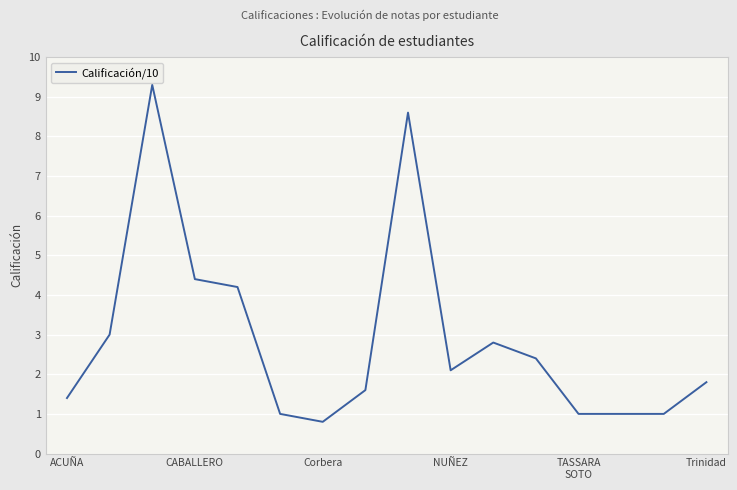

What is the difference between the maximum and minimum values?

8.5